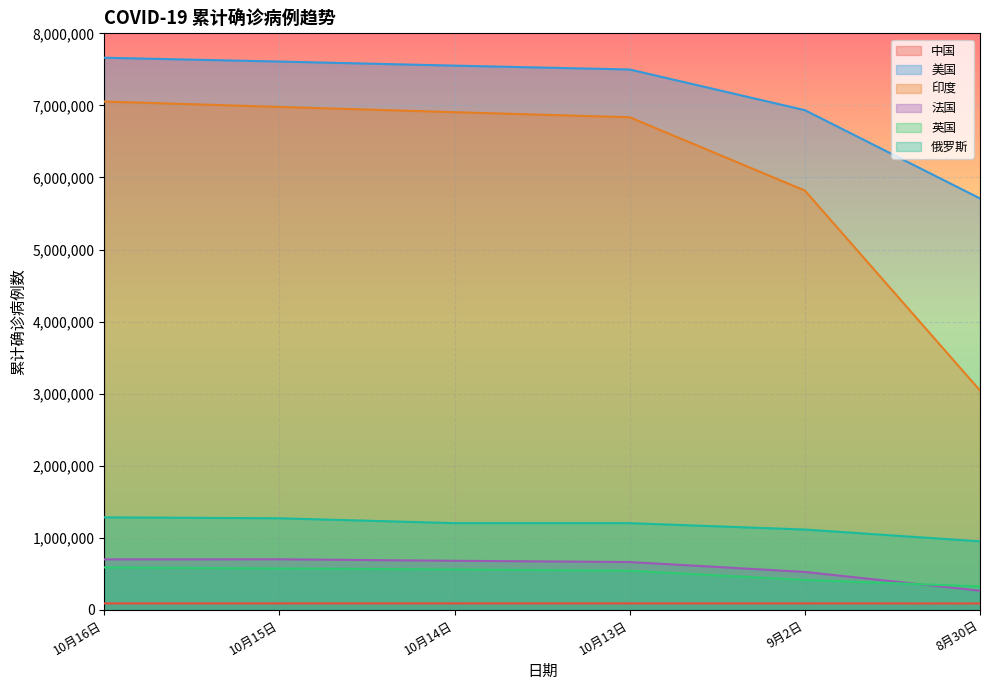

True or false: 俄罗斯 and 印度 cross at least once.

False